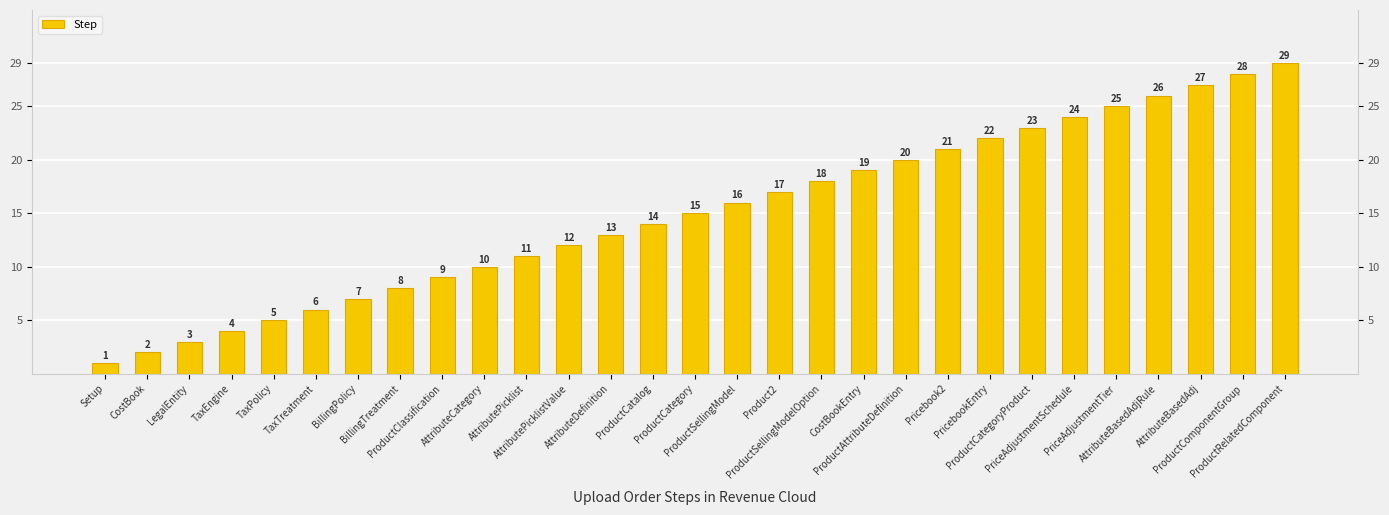

How many bars are there in total?

29